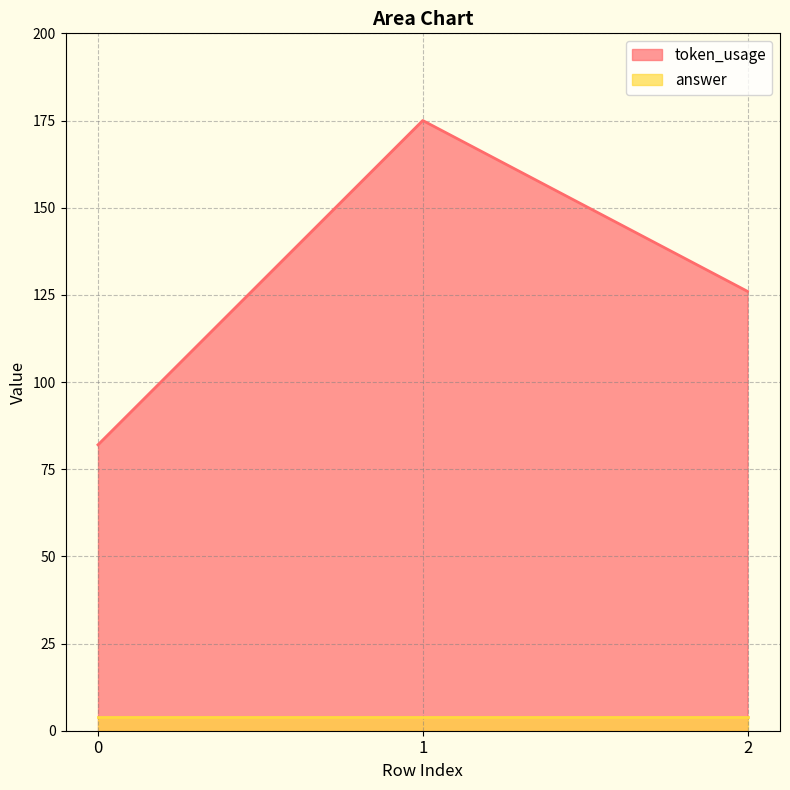

What is the value of the 3rd point from the left?

126